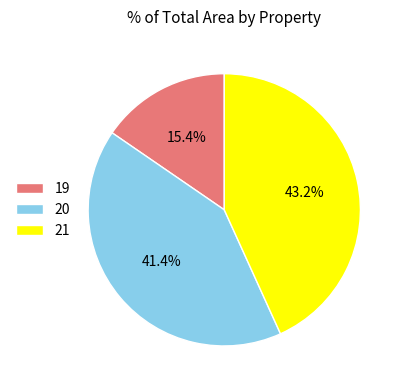

What is the smallest slice in the pie chart?

19